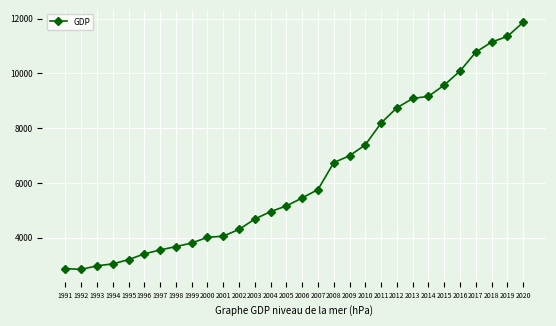

What is the average value?

6298.4